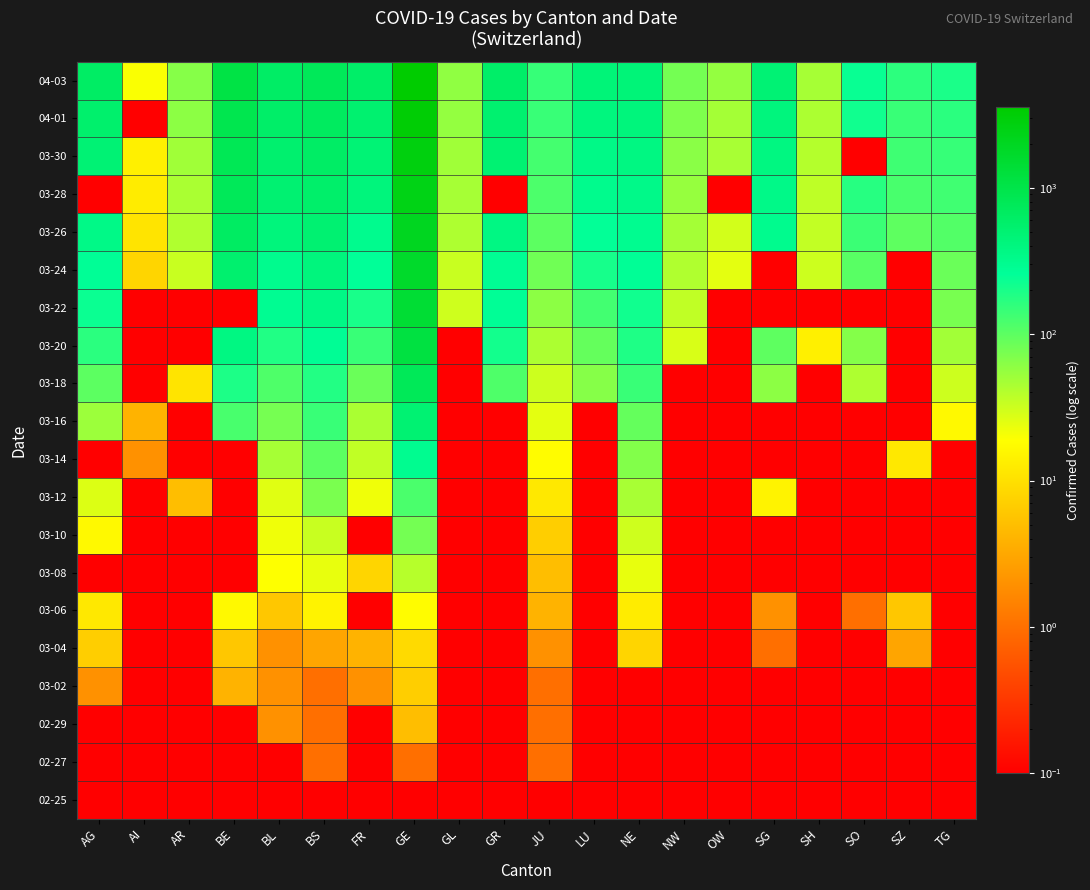

What is the maximum value shown in the chart?

3561.0